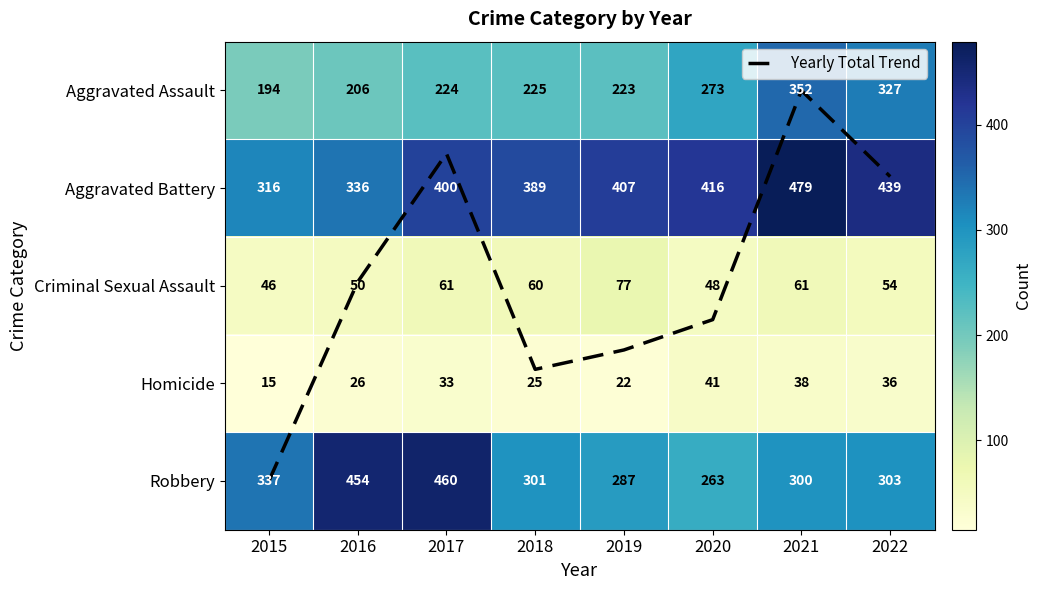

What is the maximum value for Aggravated Assault?

352.0